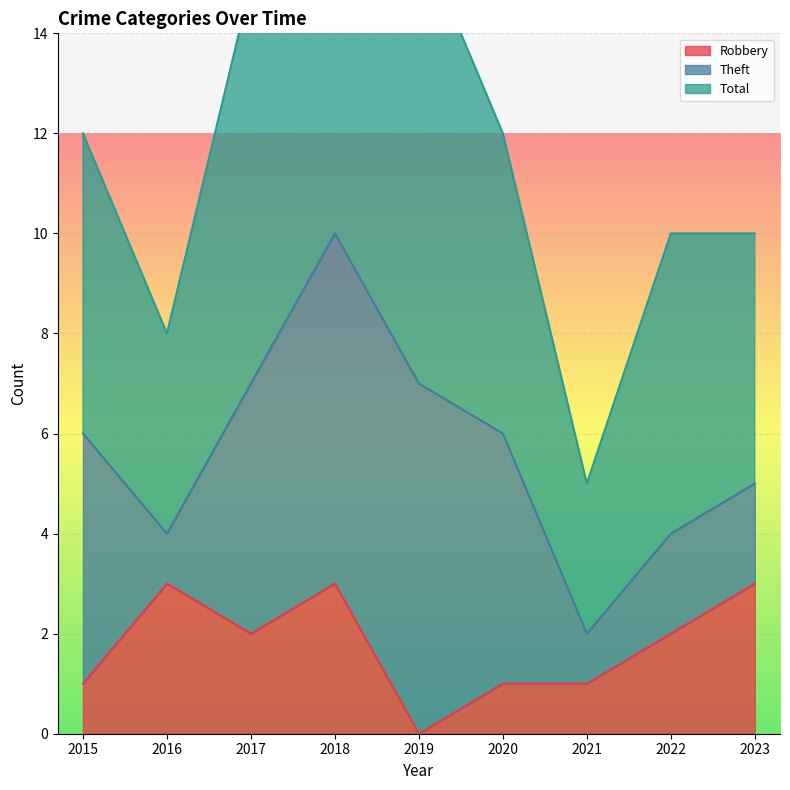

True or false: Robbery has a value of 5 at 2018.

False